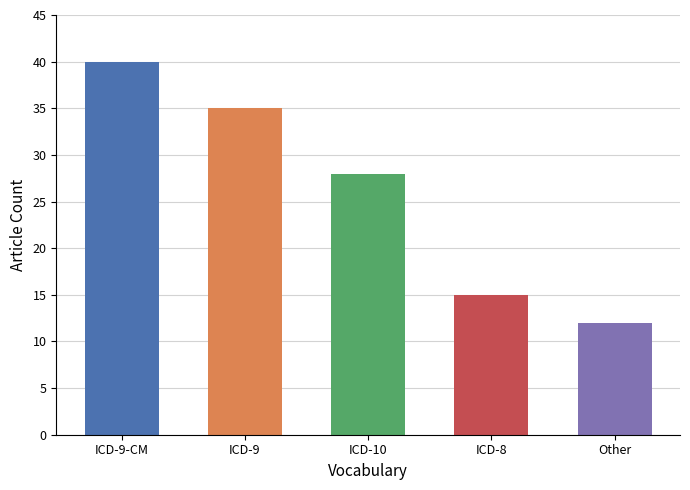

Reading left to right, transcribe all the data shown in this chart.

40	35	28	15	12